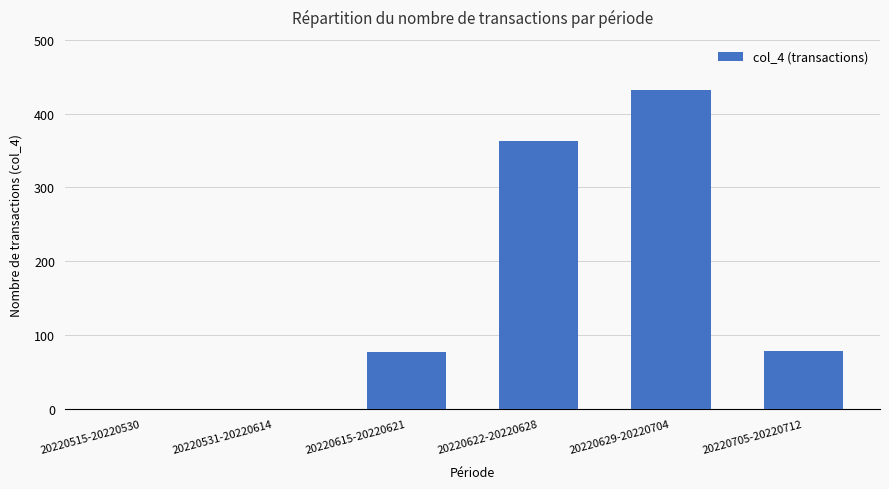

Where does the data first go above 78?

20220622-20220628